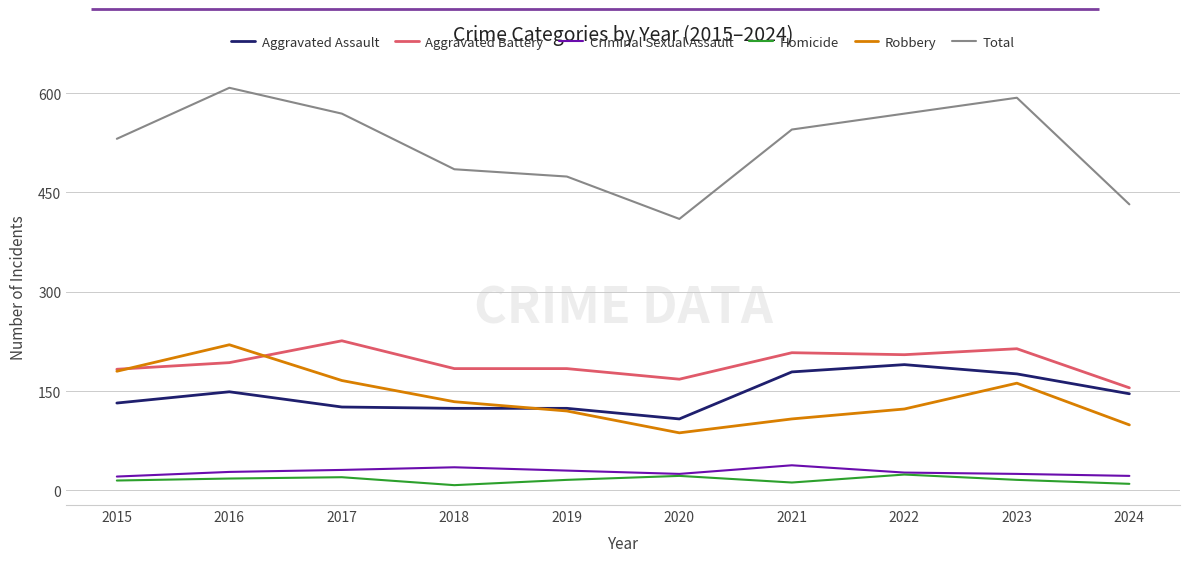

What is the sum of the Criminal Sexual Assault values at 2017 and 2019?

61